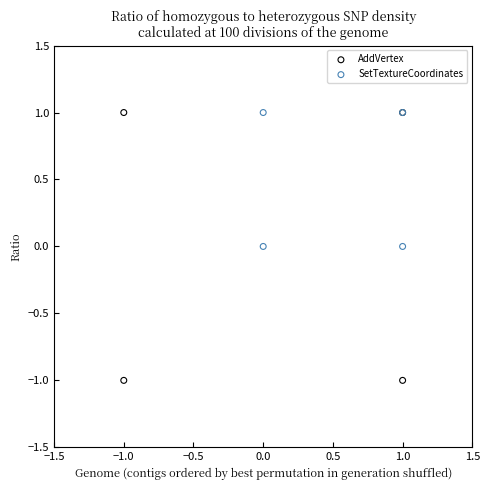

What are all the series names shown in the legend?

AddVertex, SetTextureCoordinates